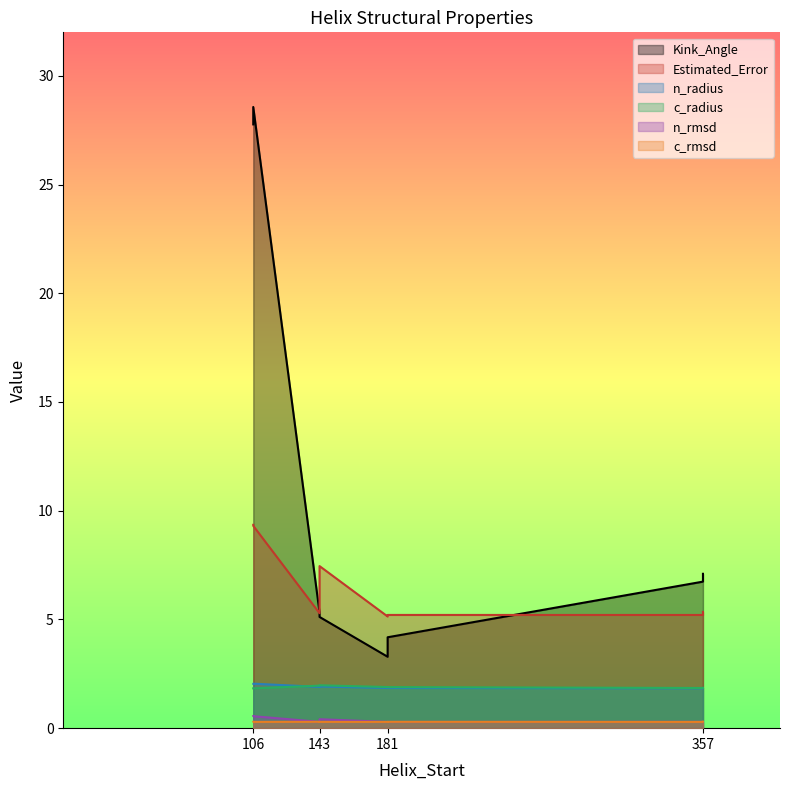

True or false: Estimated_Error and c_radius cross at least once.

False